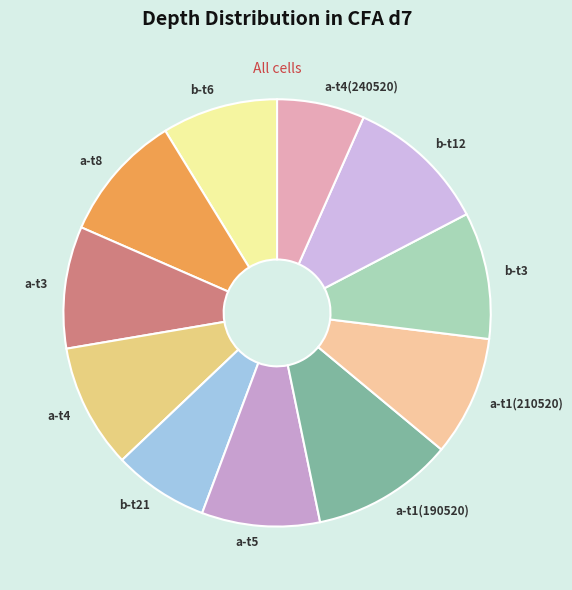

How many segments does this pie chart have?

11